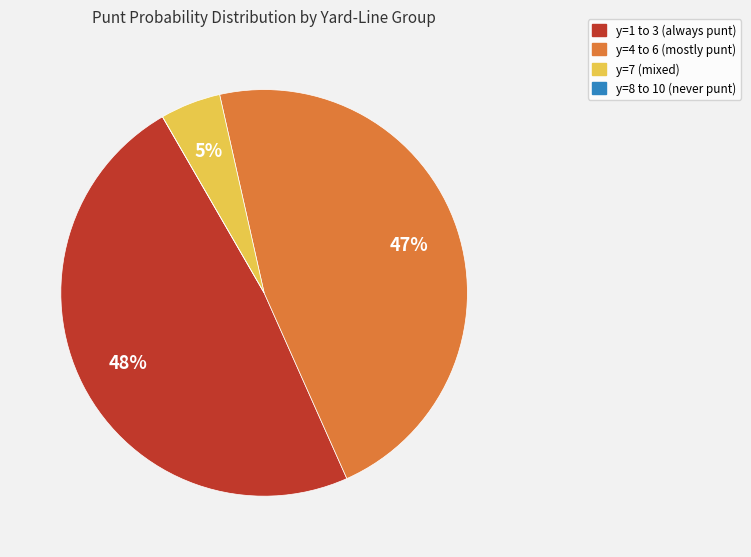

To the nearest percent, what is the combined percentage of y=4 to 6 (mostly punt) and y=1 to 3 (always punt)?

95%